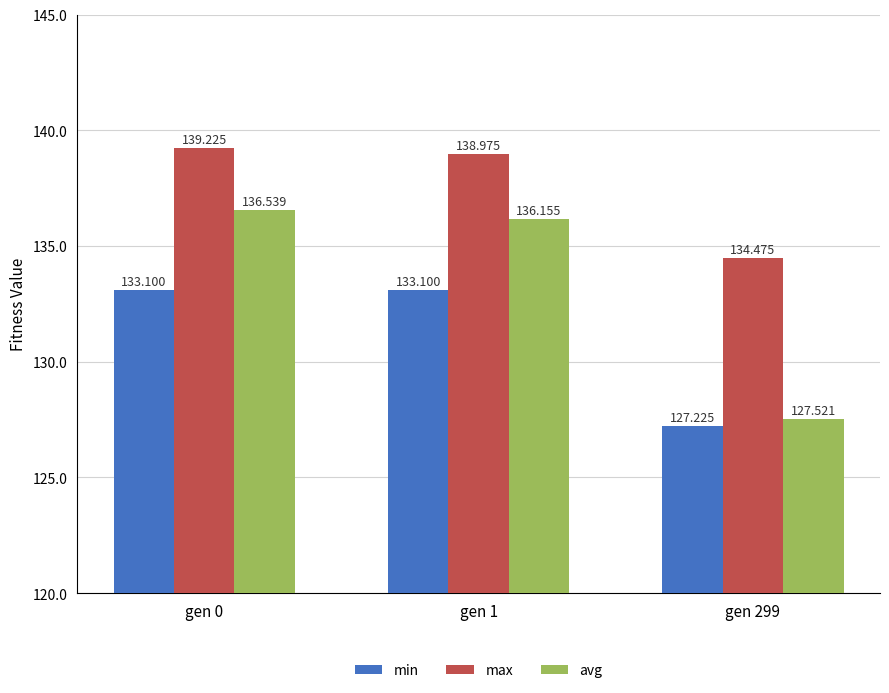

Where does the min series first go above 133?

gen 0